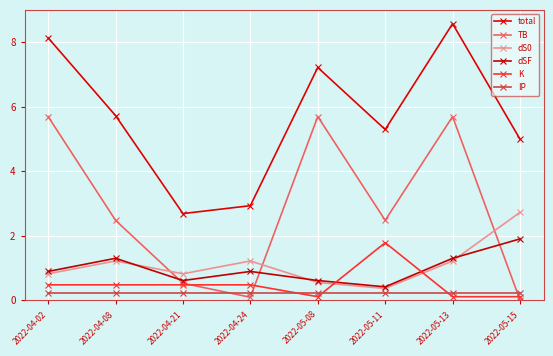

What is the greatest value displayed?

8.6